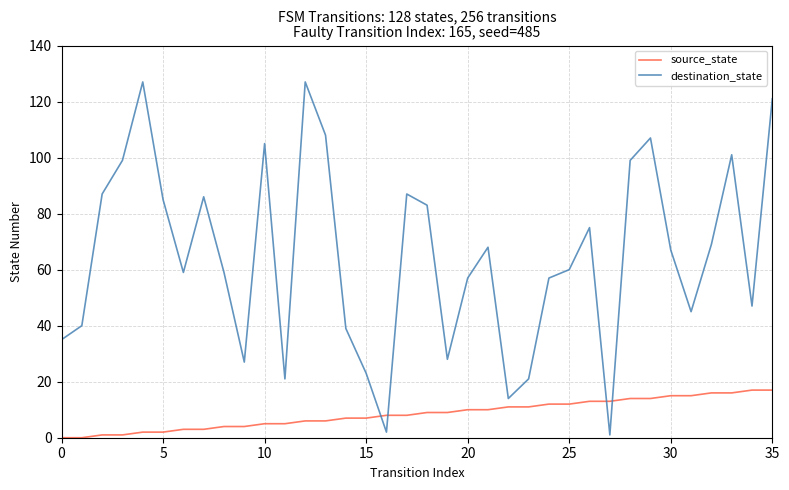

Which series has the largest range (max minus min)?

destination_state